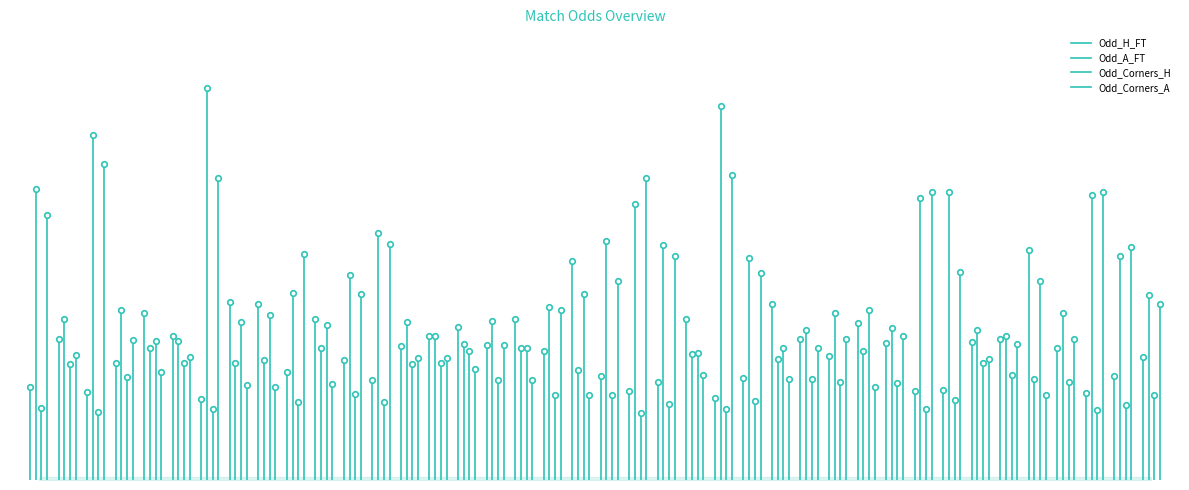

What is the greatest value displayed?

6.8